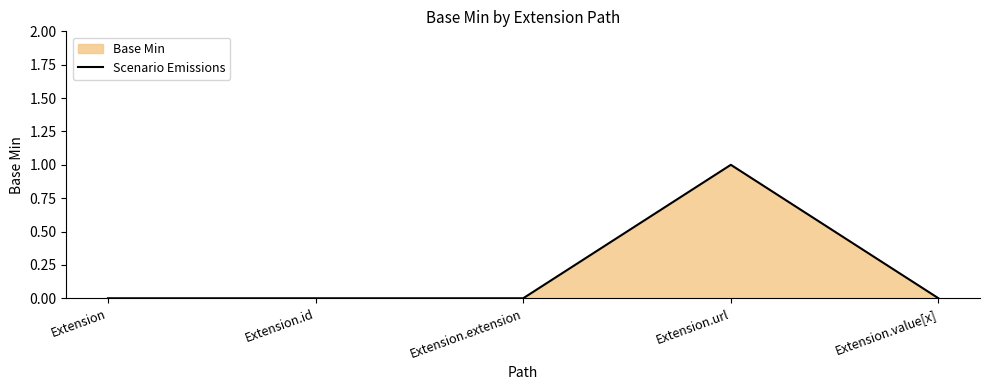

The value at Extension.value[x] is 0. True or false?

True